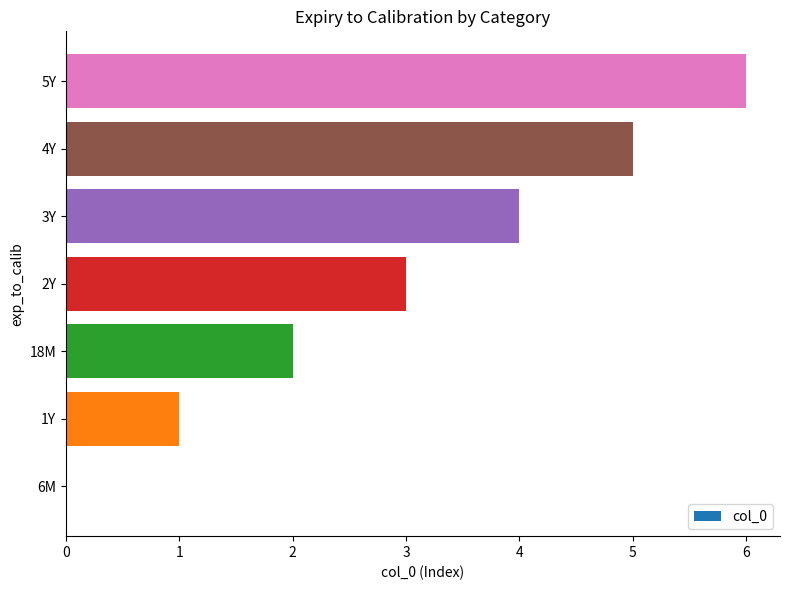

The chart shows a value of -3 at 6M. True or false?

False